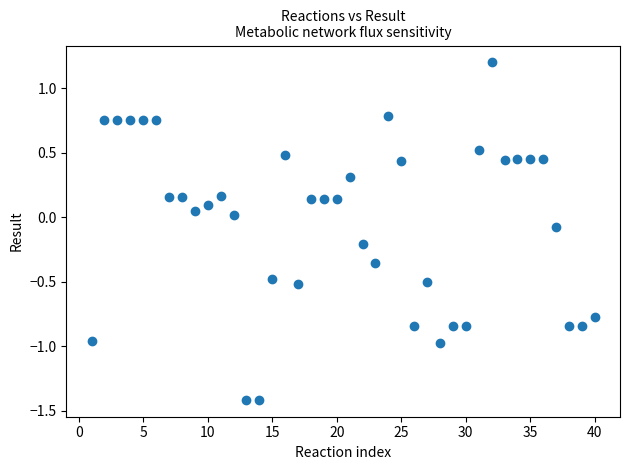

What is the range of X values (max minus min)?

39.0